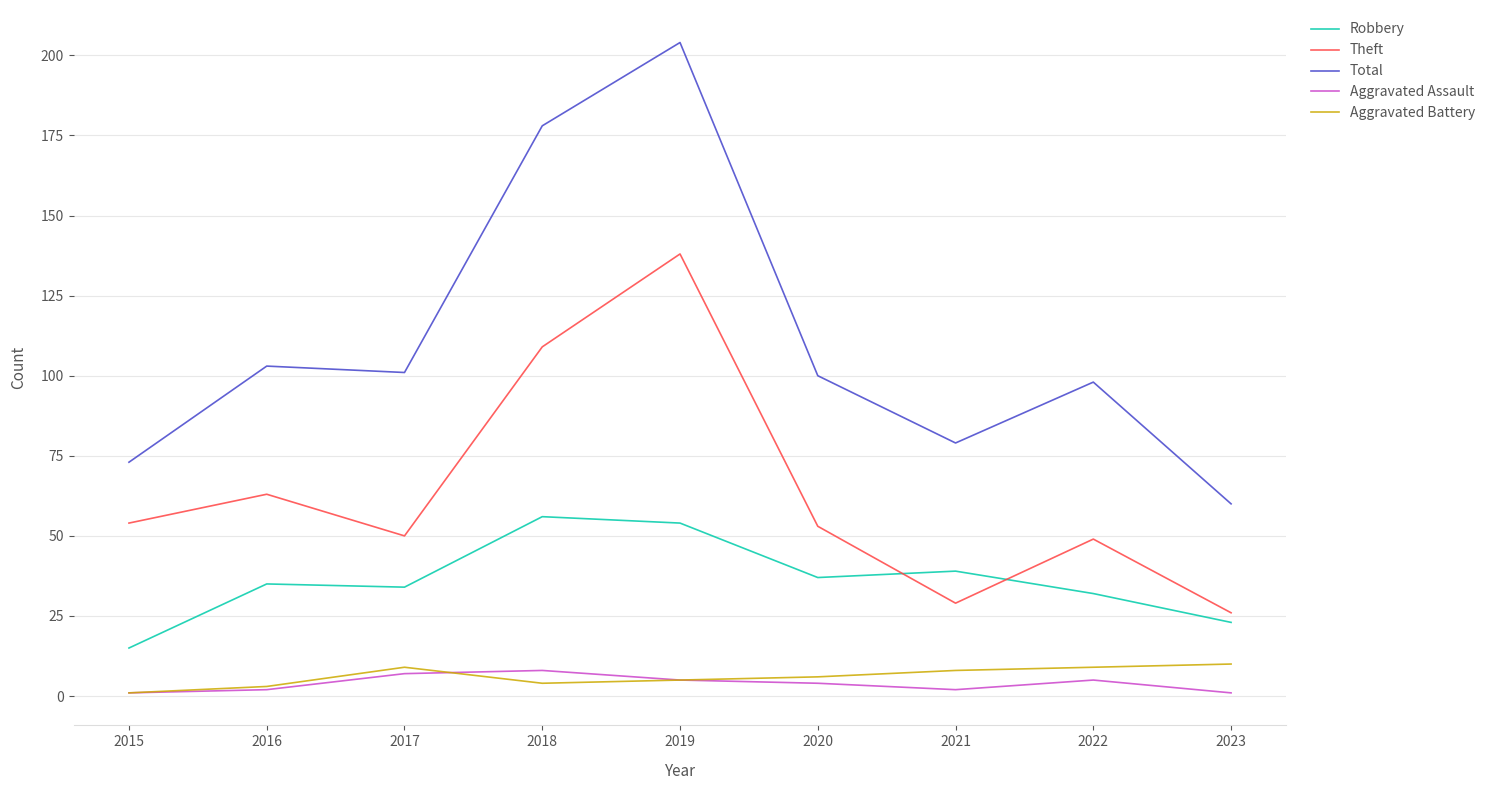

Reading left to right, list all the values displayed in this chart.

Robbery: 2015=15	2016=35	2017=34	2018=56	2019=54	2020=37	2021=39	2022=32	2023=23
Theft: 2015=54	2016=63	2017=50	2018=109	2019=138	2020=53	2021=29	2022=49	2023=26
Total: 2015=73	2016=103	2017=101	2018=178	2019=204	2020=100	2021=79	2022=98	2023=60
Aggravated Assault: 2015=1	2016=2	2017=7	2018=8	2019=5	2020=4	2021=2	2022=5	2023=1
Aggravated Battery: 2015=1	2016=3	2017=9	2018=4	2019=5	2020=6	2021=8	2022=9	2023=10